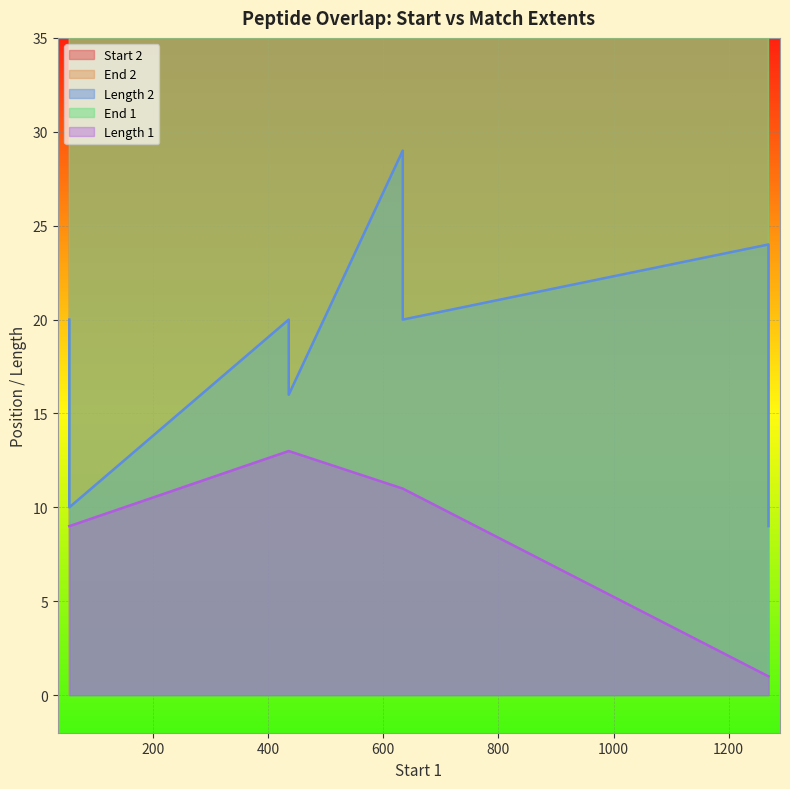

What is the difference between the highest and lowest values at 55?

54